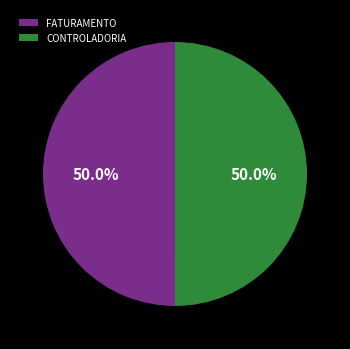

What percentage is NOT represented by FATURAMENTO?

50.0%